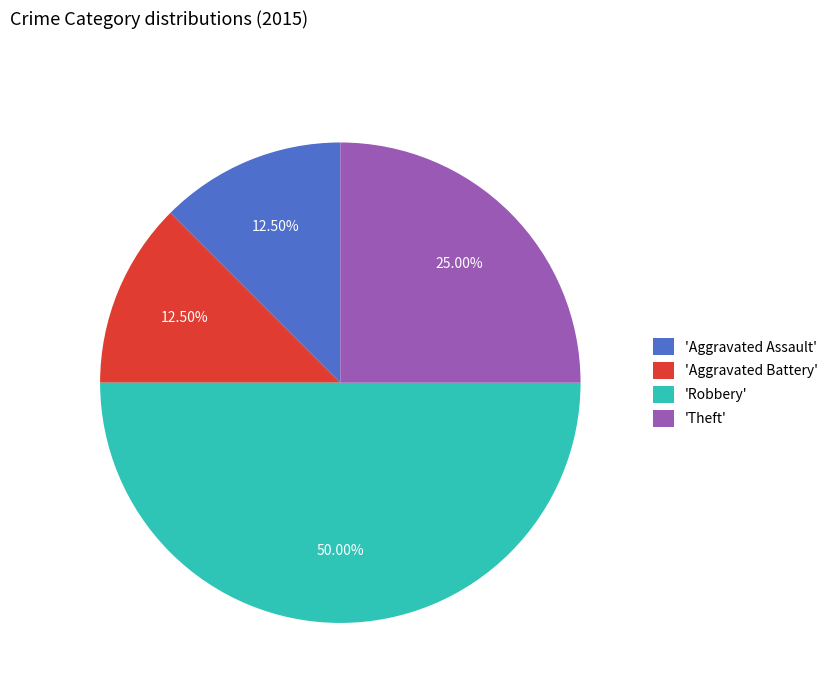

What is the ratio of the value at 'Theft' to the value at 'Aggravated Assault'?

2.0